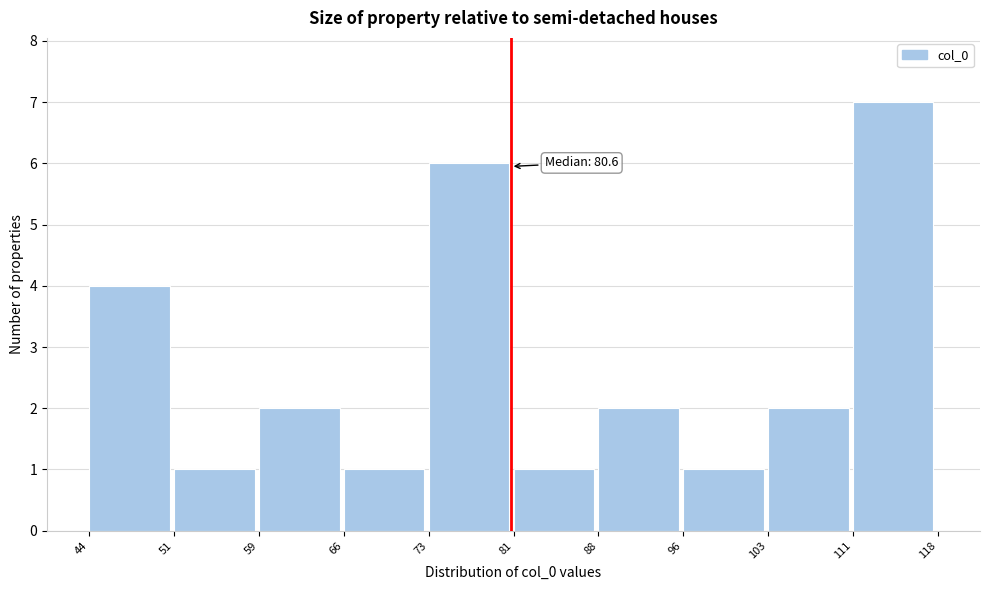

Over which range of the x-axis is the bar tallest?

111 to 118